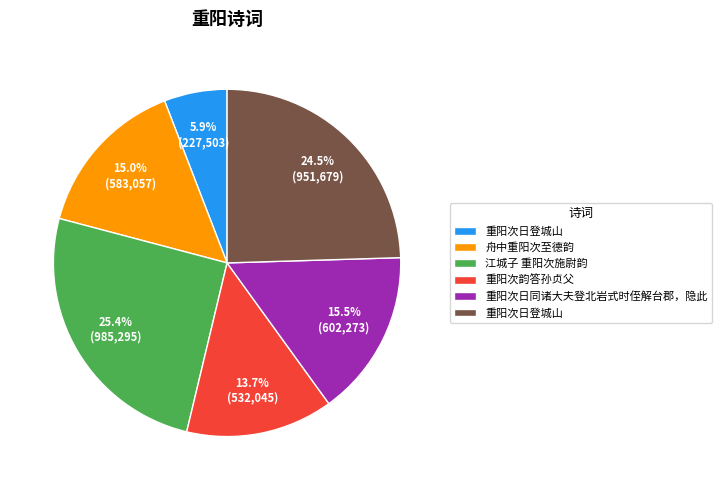

Is there any slice that represents more than half of the pie?

No